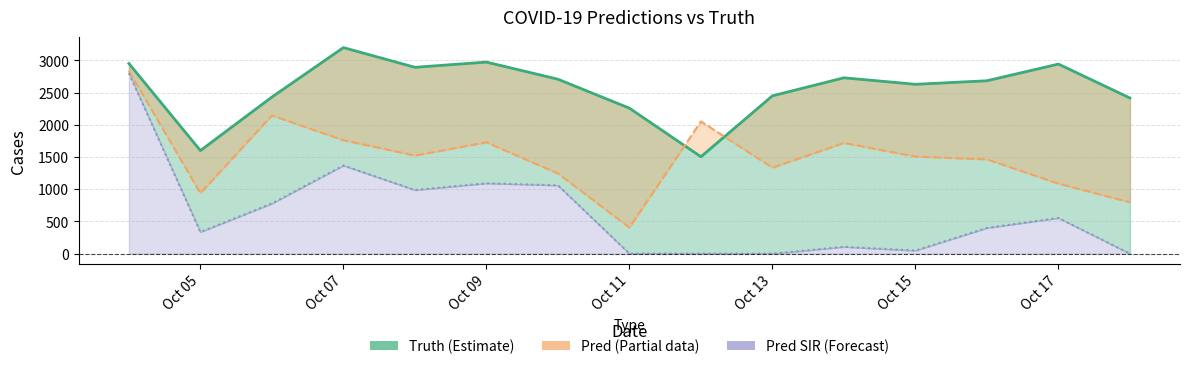

At how many categories does at least one series exceed 972?

15